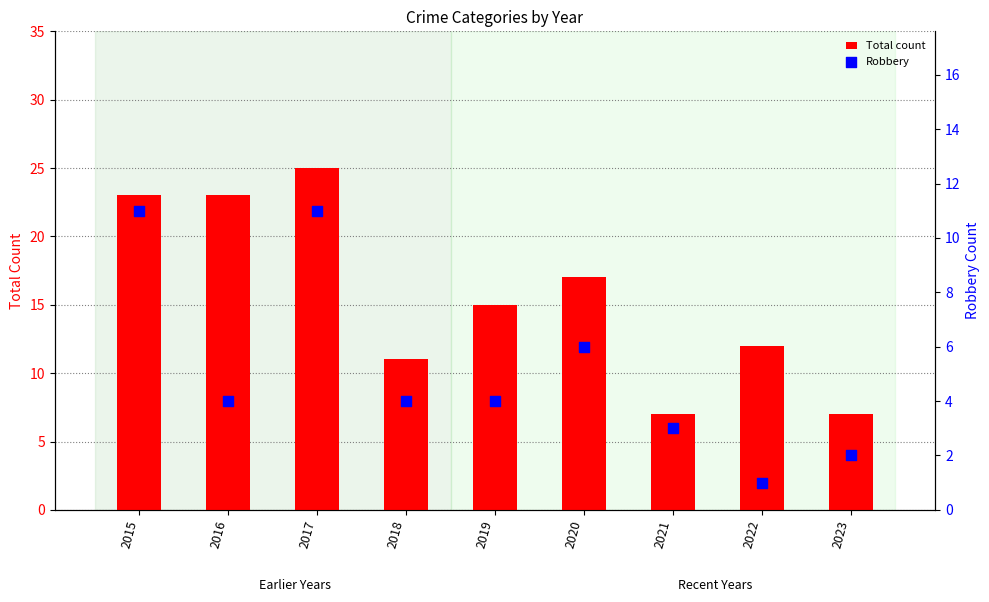

At how many categories does at least one series exceed 1?

9